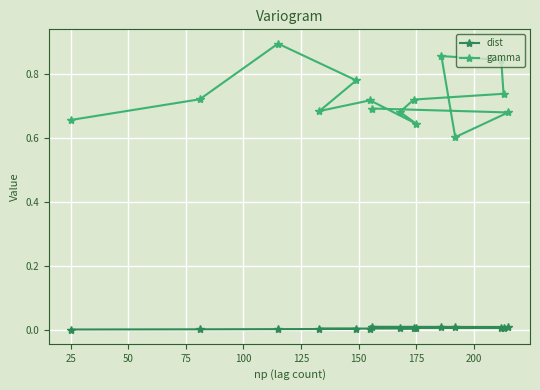

True or false: dist and gamma intersect in this chart.

False